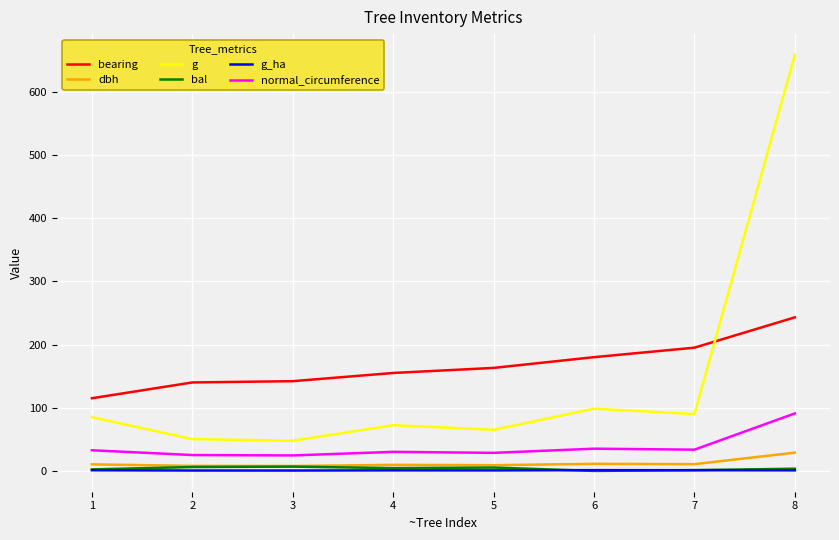

The value of bearing at 8 is 243.0. True or false?

True